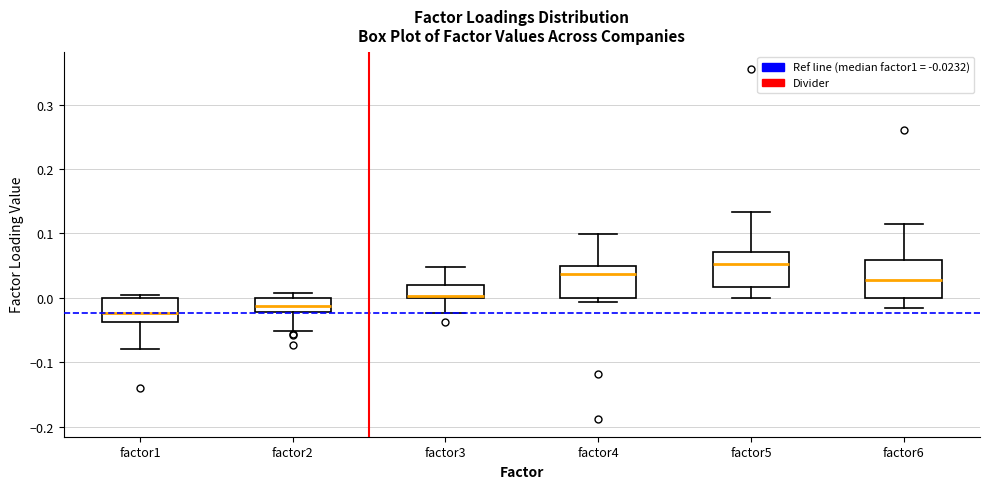

Reading left to right, read every box against the y-axis: the position of its median line, the range the box covers, and the ends of its whiskers. The values are not printed on the chart, so give them approximately, as read against the axis.

factor1: median -0.02, box -0.04 to 0.00, whiskers -0.08 to 0.00 (just above the box's upper edge)
factor2: median -0.01, box -0.02 to 0.00, whiskers -0.05 to 0.01
factor3: median 0.00 (drawn on the box's lower edge), box 0.00 to 0.02, whiskers -0.02 to 0.05
factor4: median 0.04, box 0.00 to 0.05, whiskers -0.01 to 0.10
factor5: median 0.05, box 0.02 to 0.07, whiskers 0.00 to 0.13
factor6: median 0.03, box 0.00 to 0.06, whiskers -0.02 to 0.11